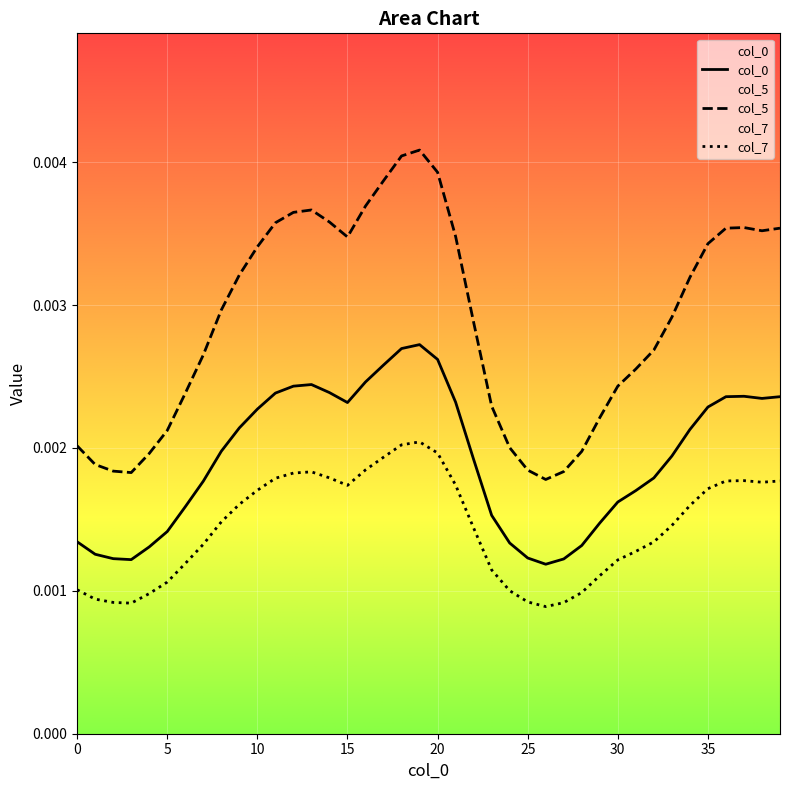

True or false: col_0 and col_5 cross at least once.

False